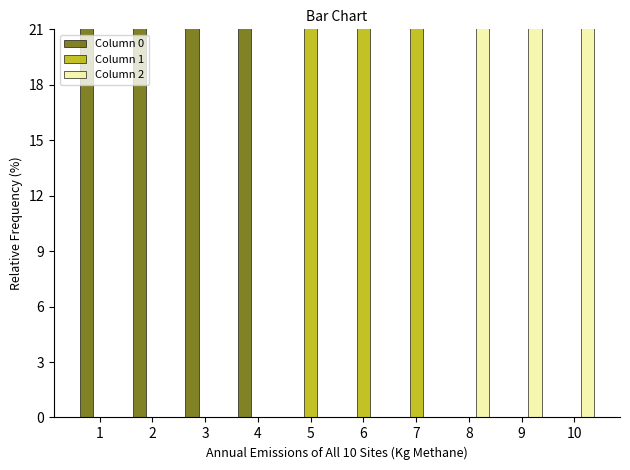

The 2 series shows 0.0 at 1. True or false?

True